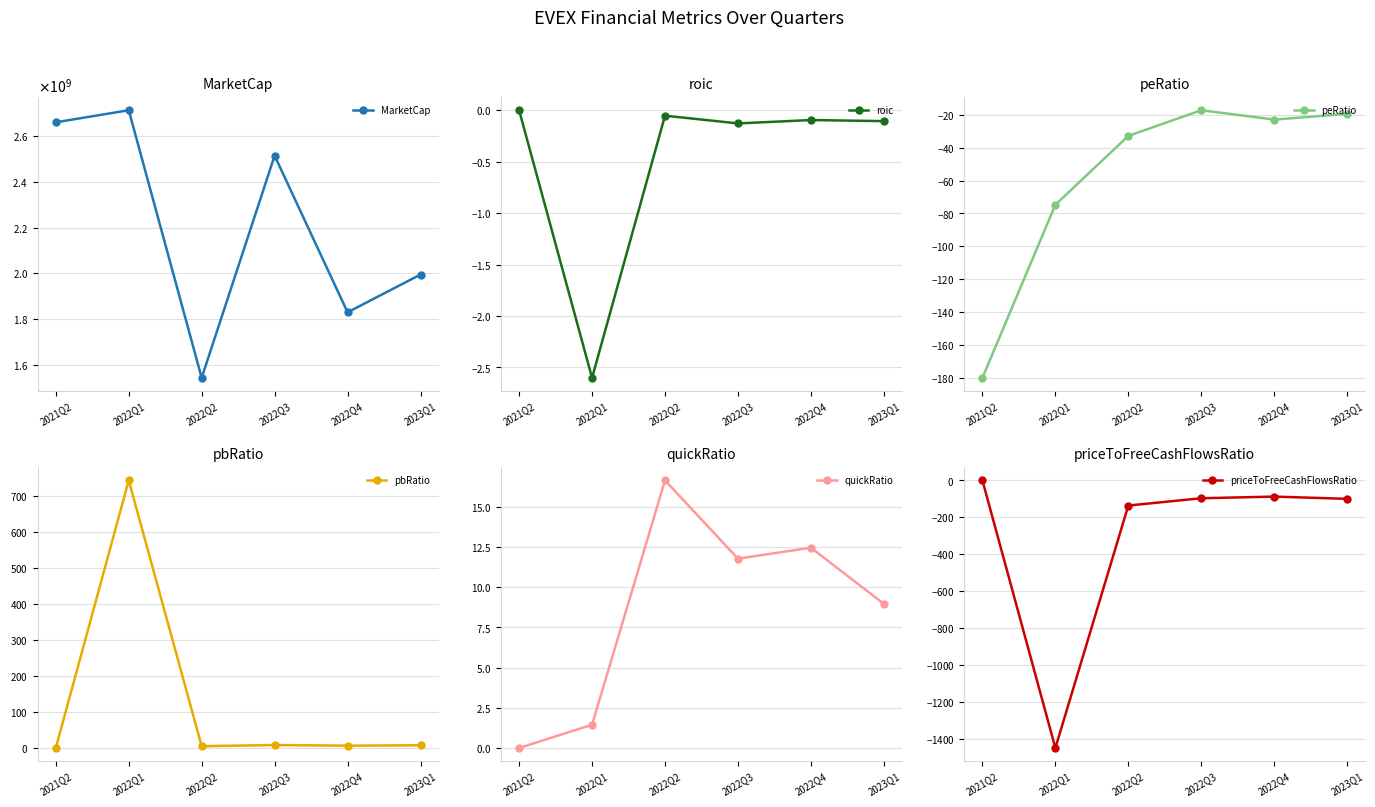

What are all the series names shown in the legend?

MarketCap, roic, peRatio, pbRatio, quickRatio, priceToFreeCashFlowsRatio